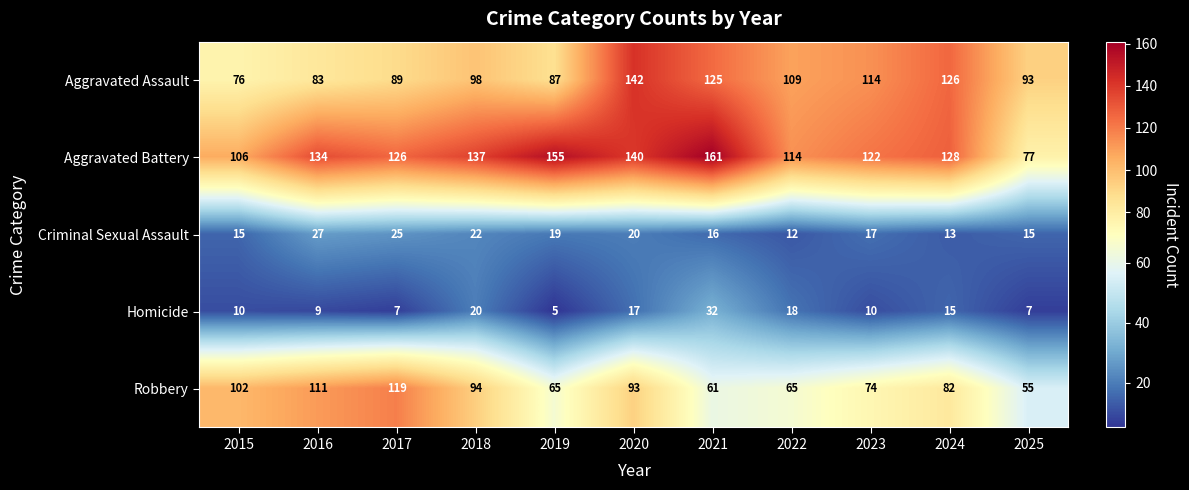

Count the number of categories in the chart.

11